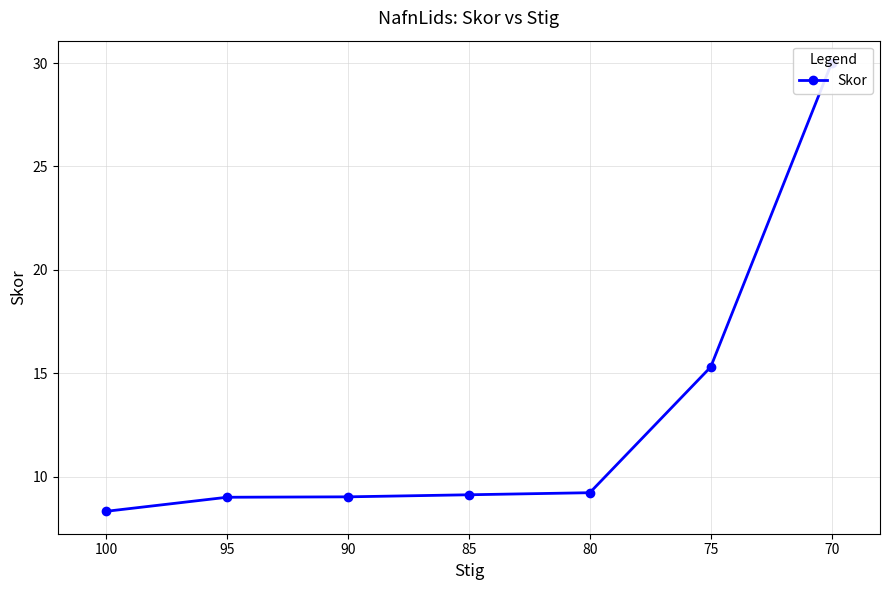

What is the change in value from 90 to 75?

+6.3